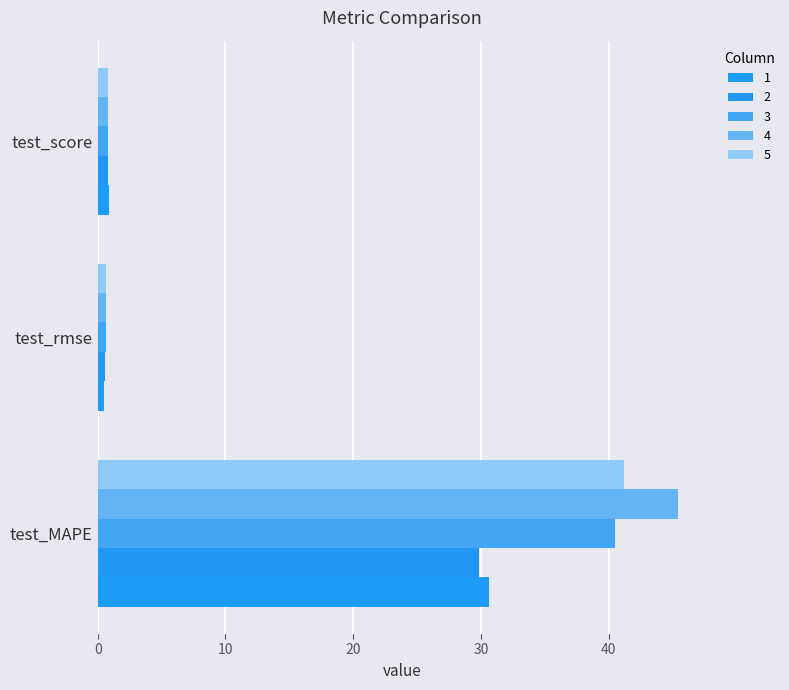

True or false: 4 has a value of 45.4 at test_MAPE.

True